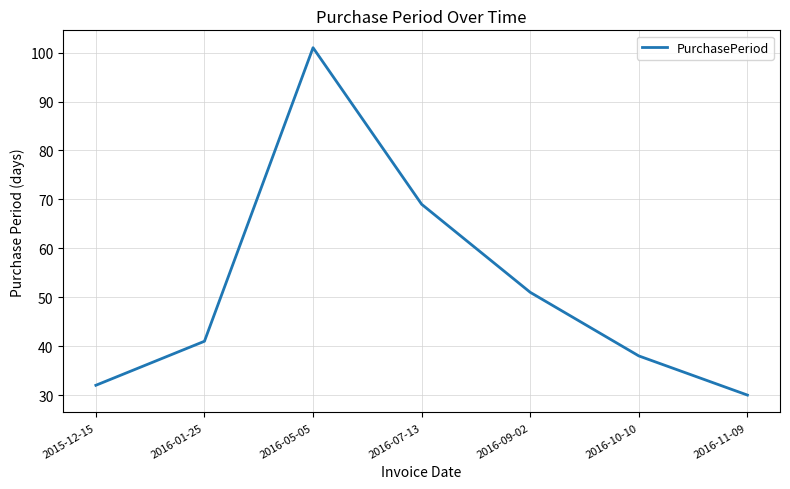

How many distinct data groups are displayed?

1